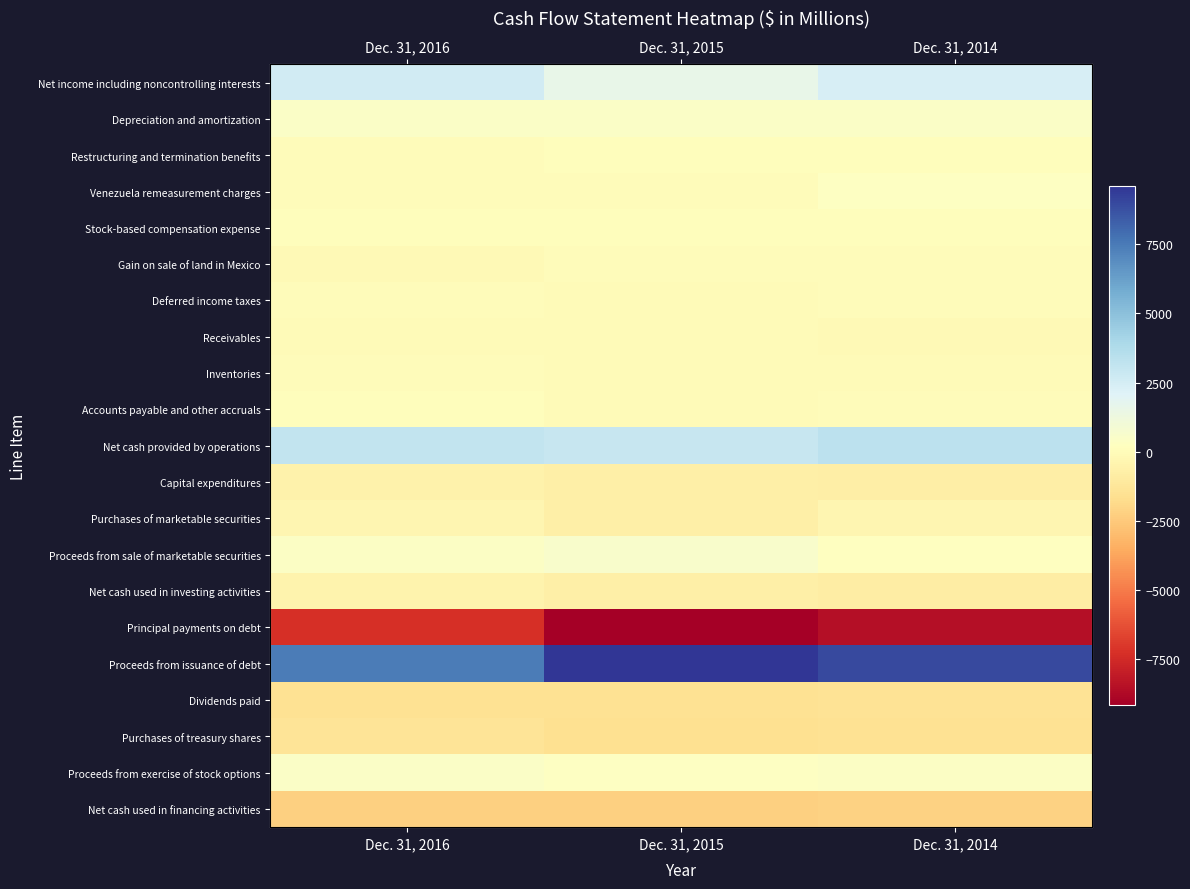

At which category is the sum across all series the highest?

Dec. 31, 2016